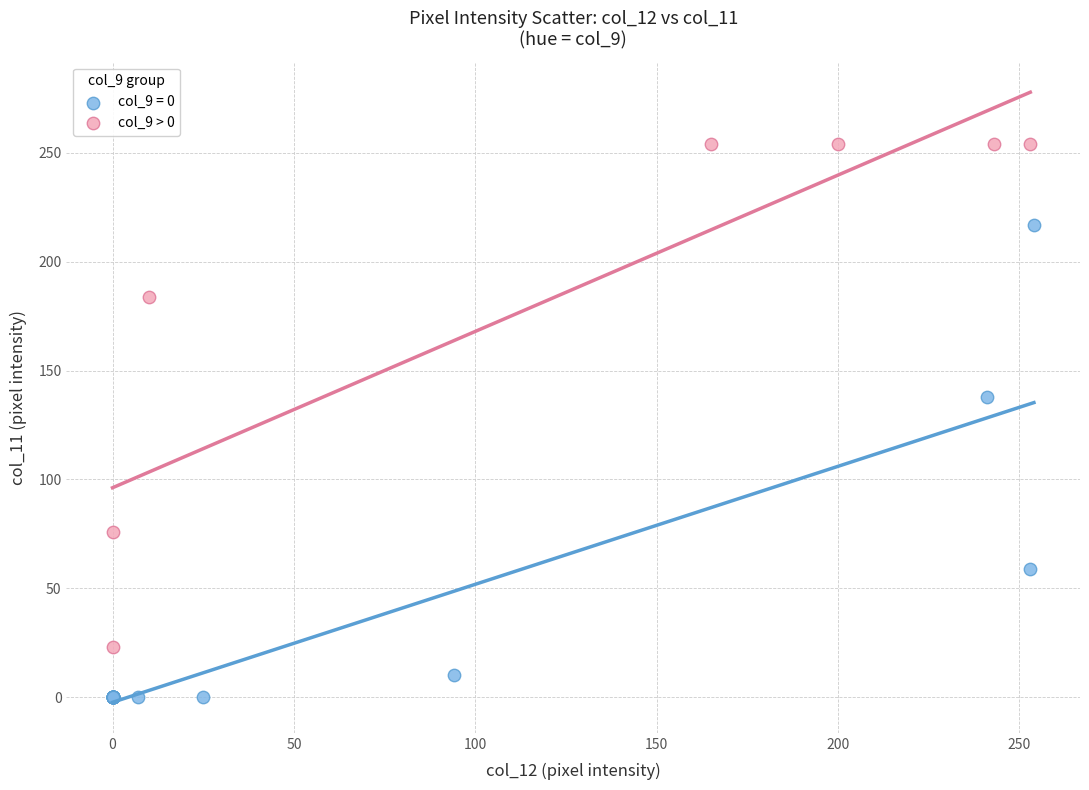

Which series has the widest spread of Y values?

col_9 > 0